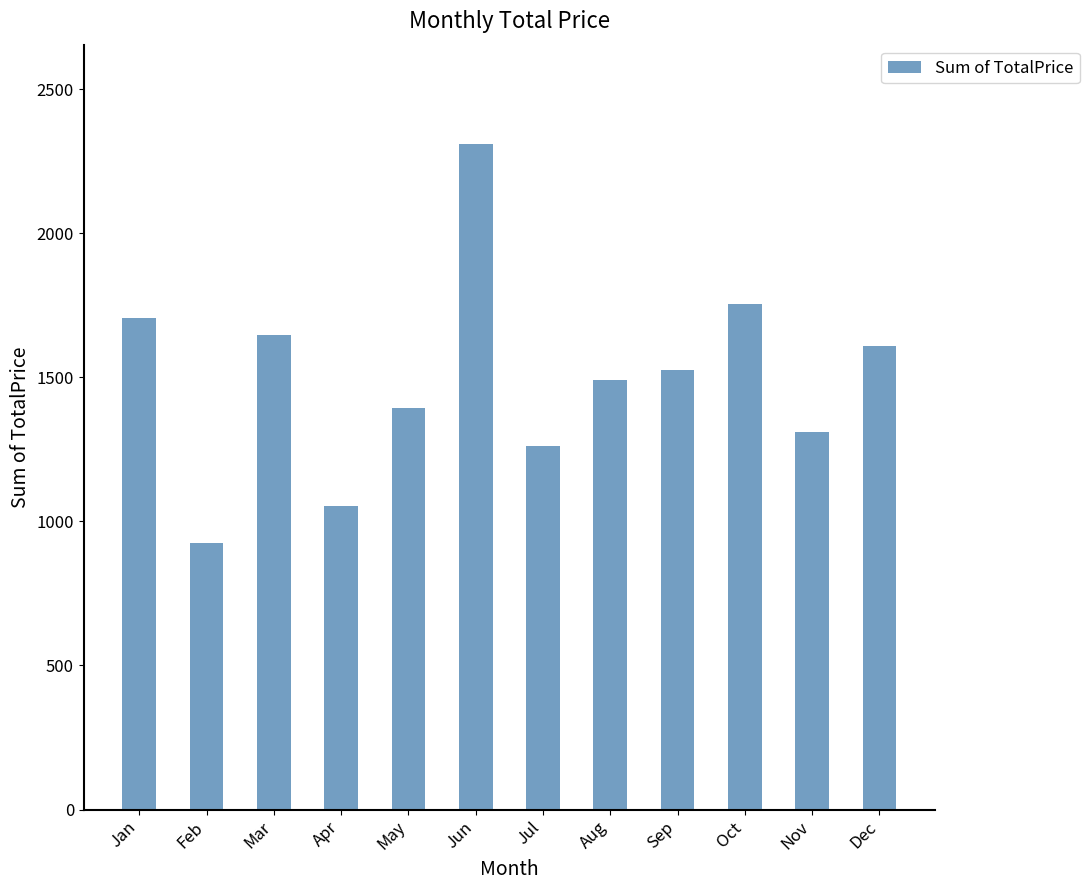

What is the value of the 1st bar from the left?

1705.8